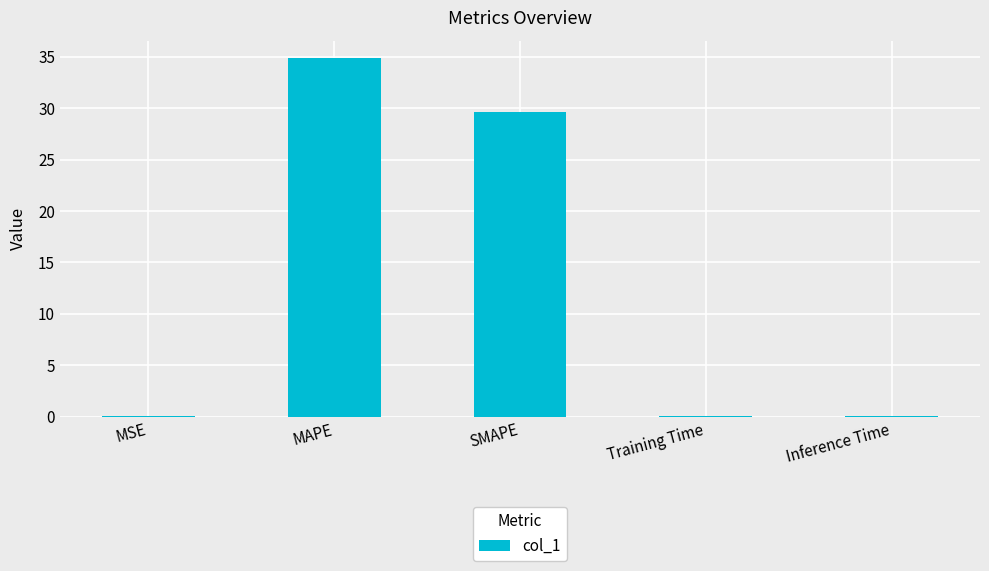

What is the greatest value displayed?

34.8